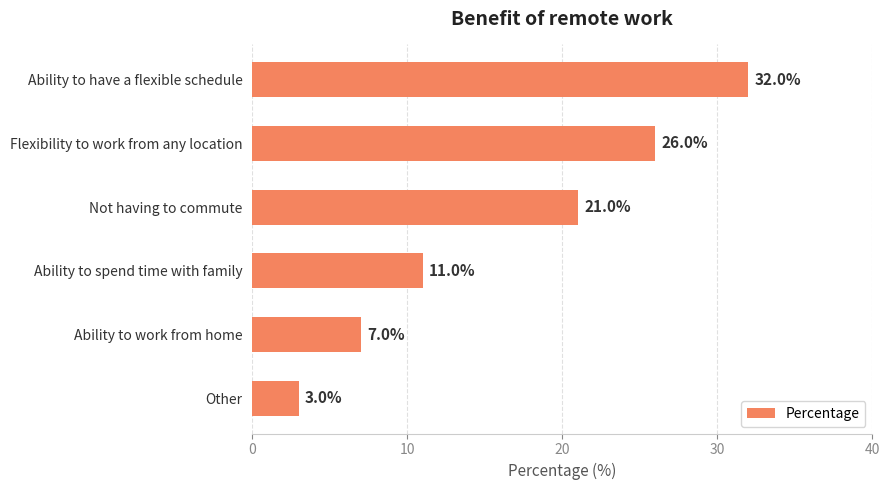

What is the change in value from Ability to have a flexible schedule to Flexibility to work from any location?

-6